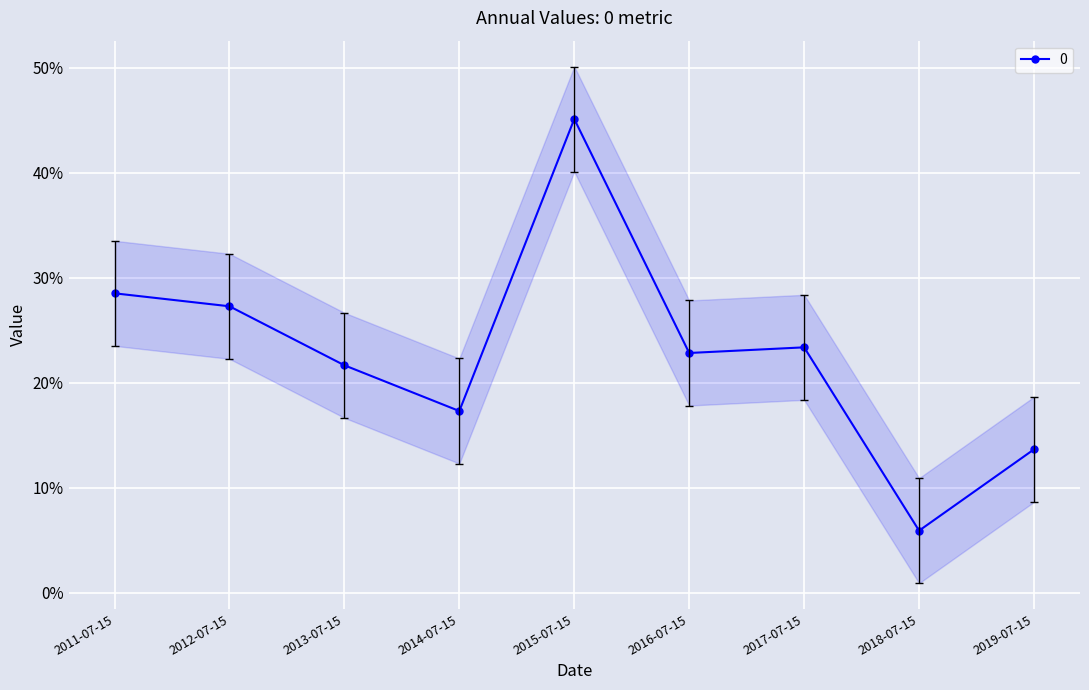

The value at 2017-07-15 is 0.3. True or false?

False